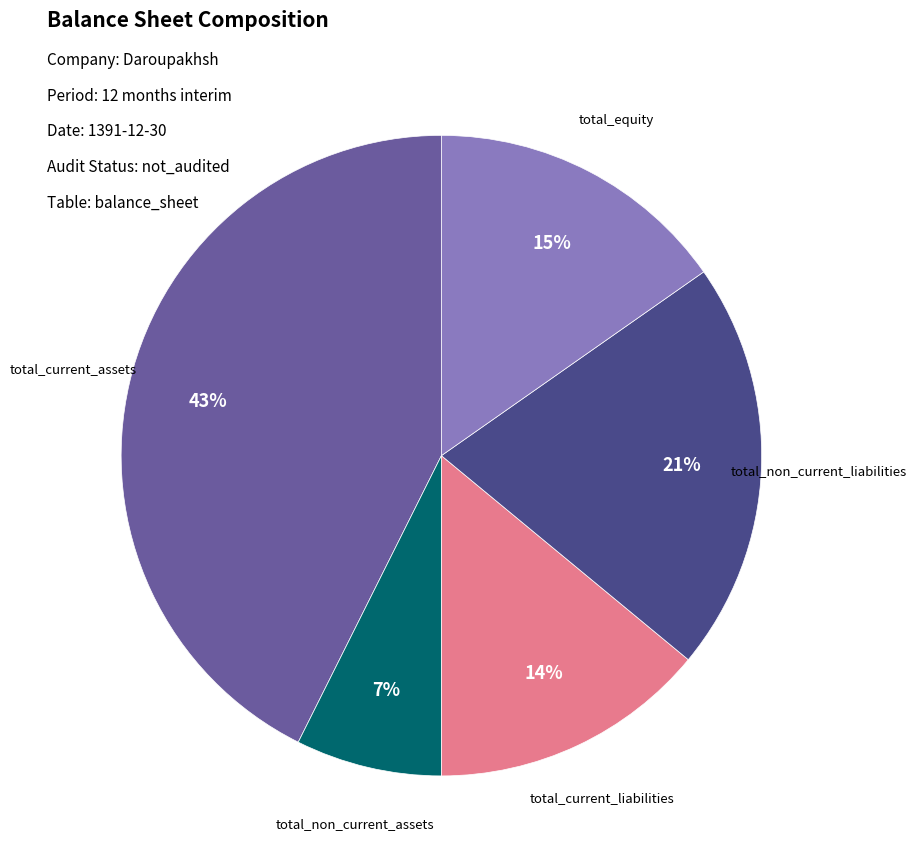

Is there any slice that represents more than half of the pie?

No